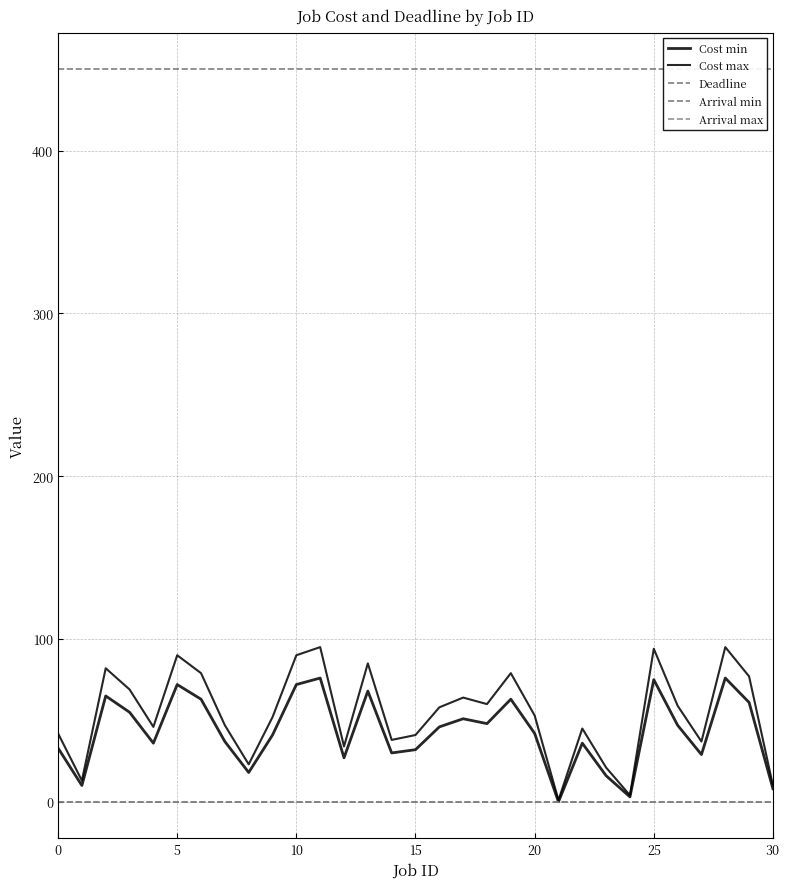

What is the maximum value shown in the chart?

450